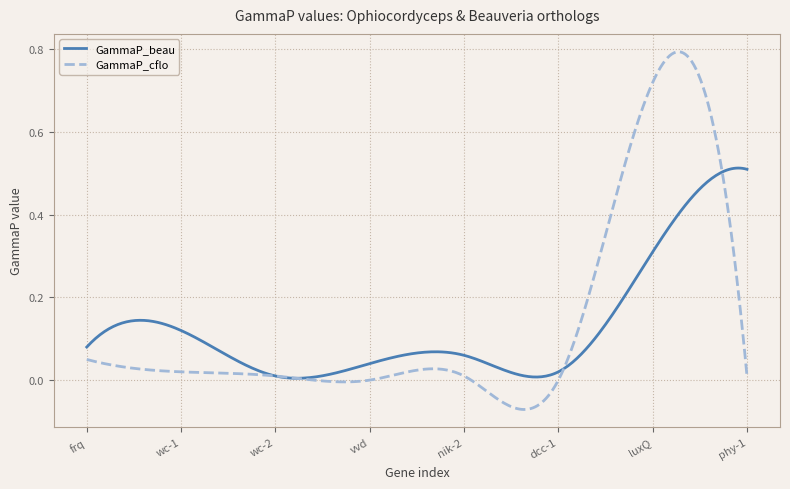

Which series has the widest spread of values?

GammaP_cflo